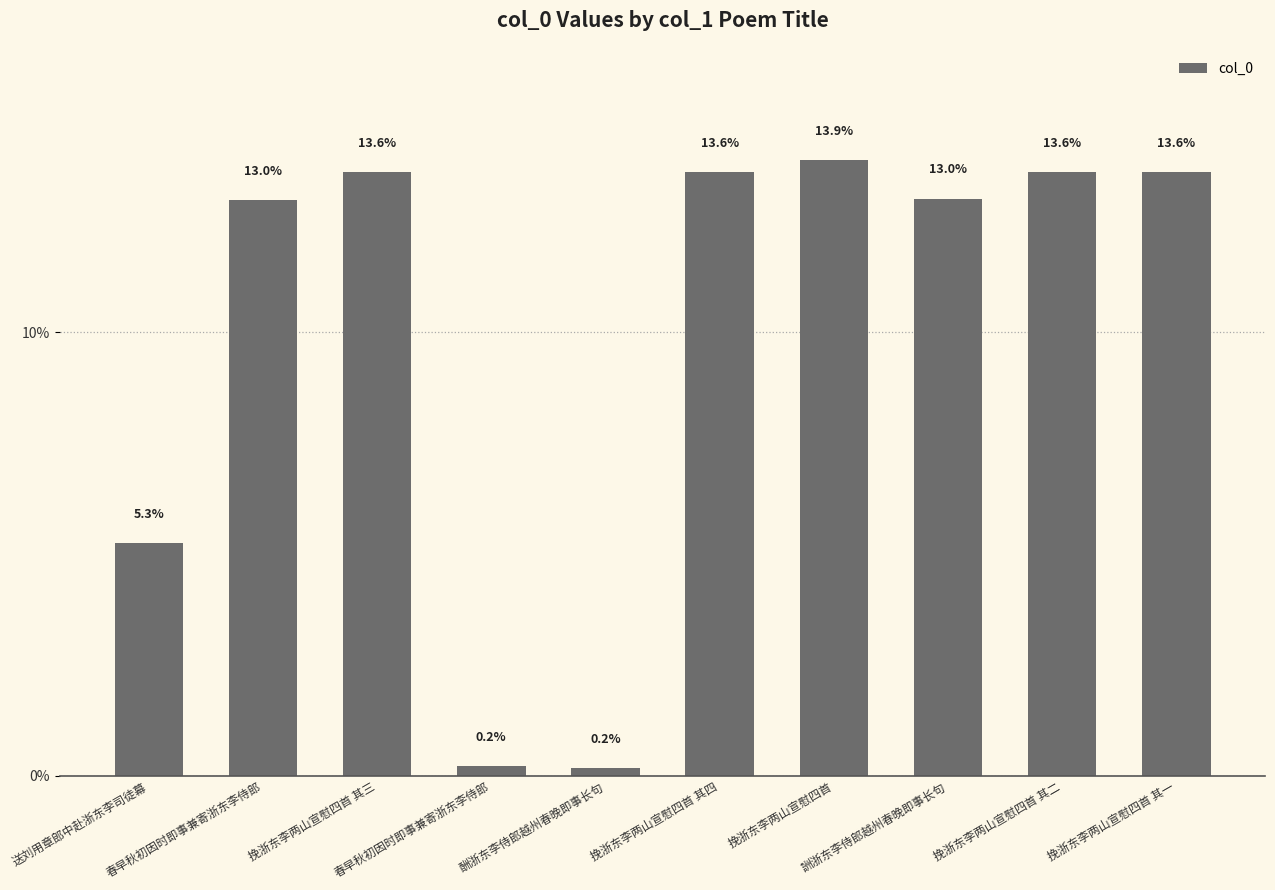

Which category has the highest value across all series?

挽浙东李两山宣慰四首